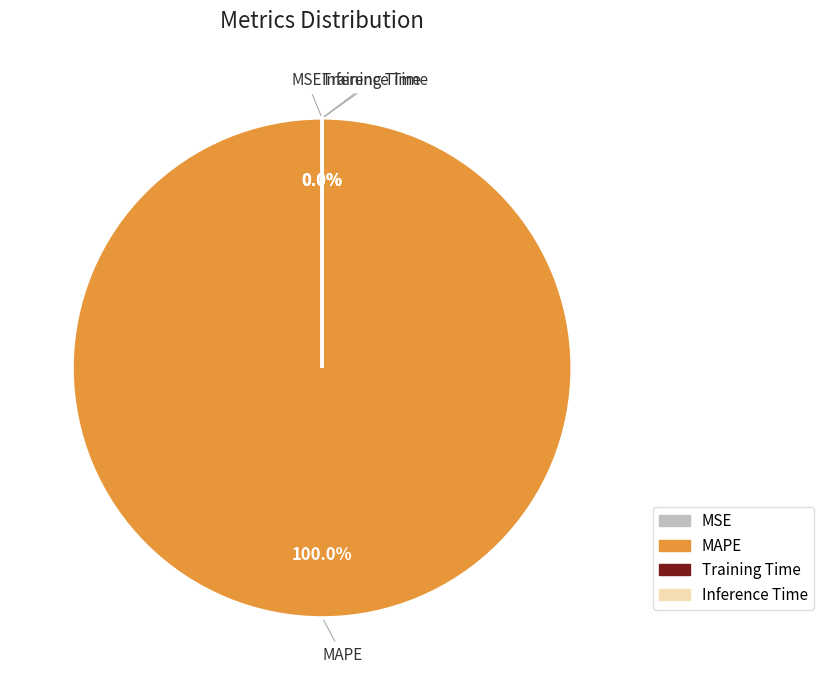

To the nearest percent, what is the difference between the largest and smallest slice percentages?

100%